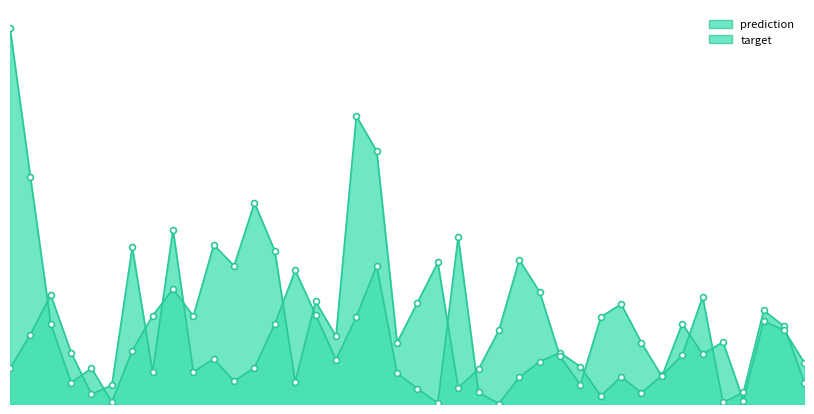

Which series has the largest total across all categories?

prediction